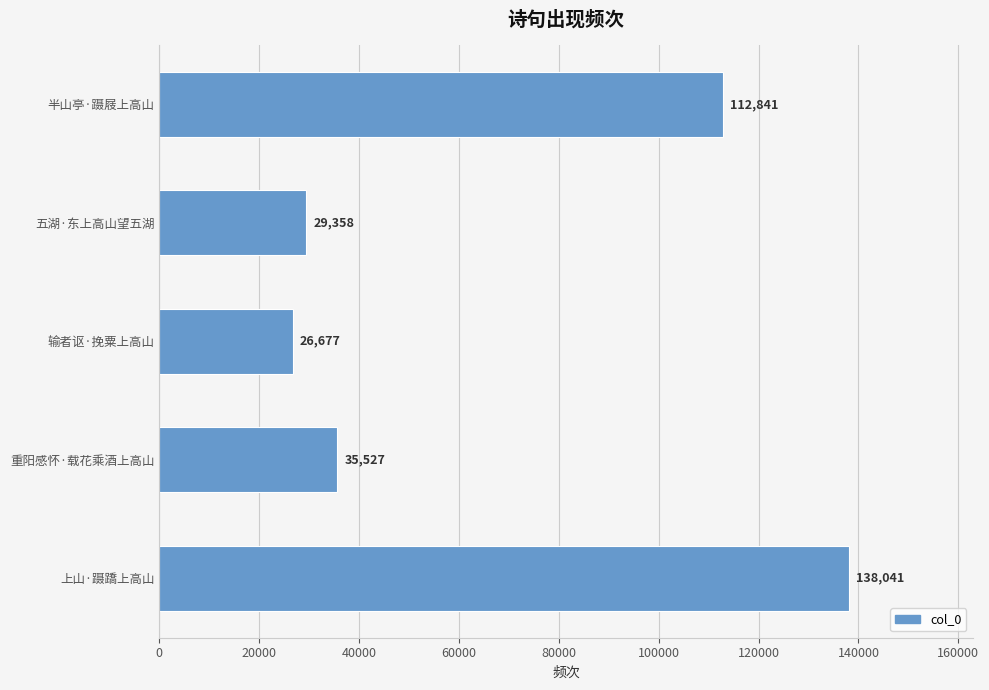

What is the average value?

68489